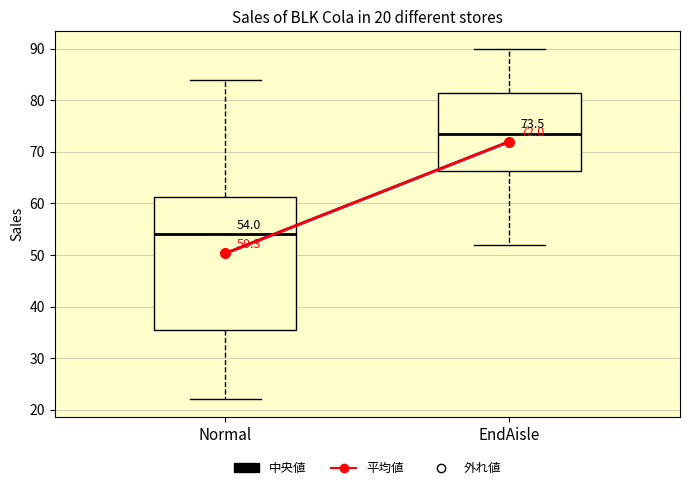

Which box's median line is the highest?

EndAisle